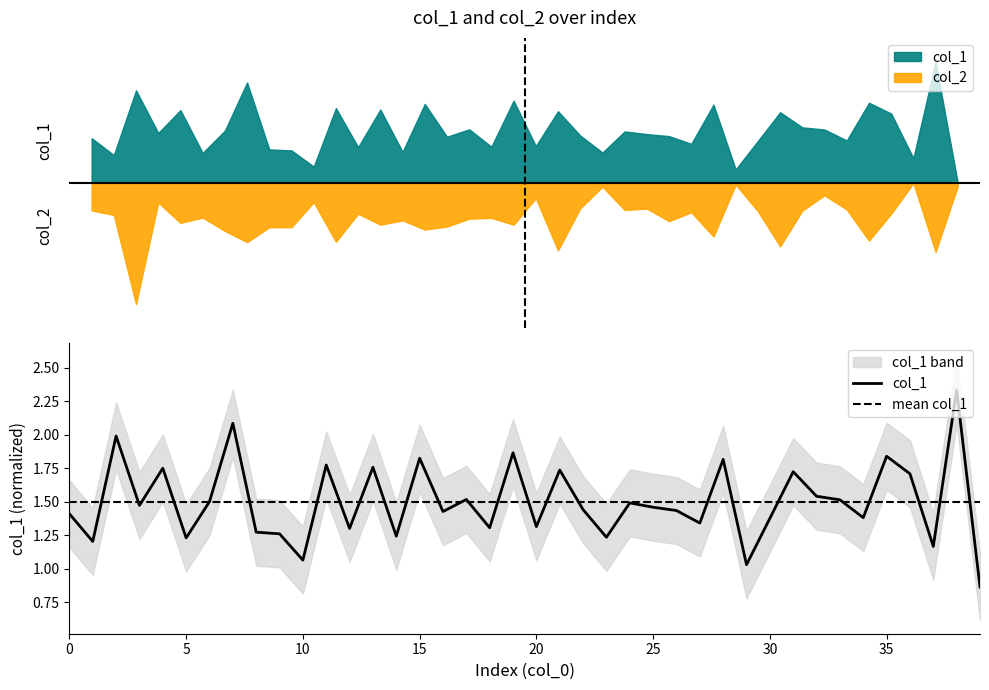

Which has a higher value, 2 or 24?

2